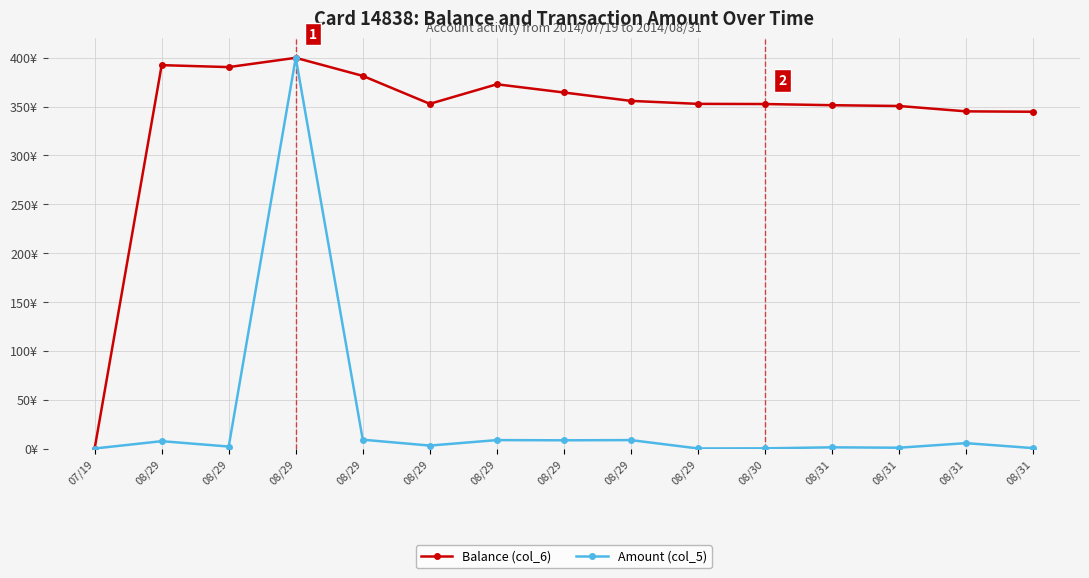

What are all the series names shown in the legend?

Balance (col_6), Amount (col_5)